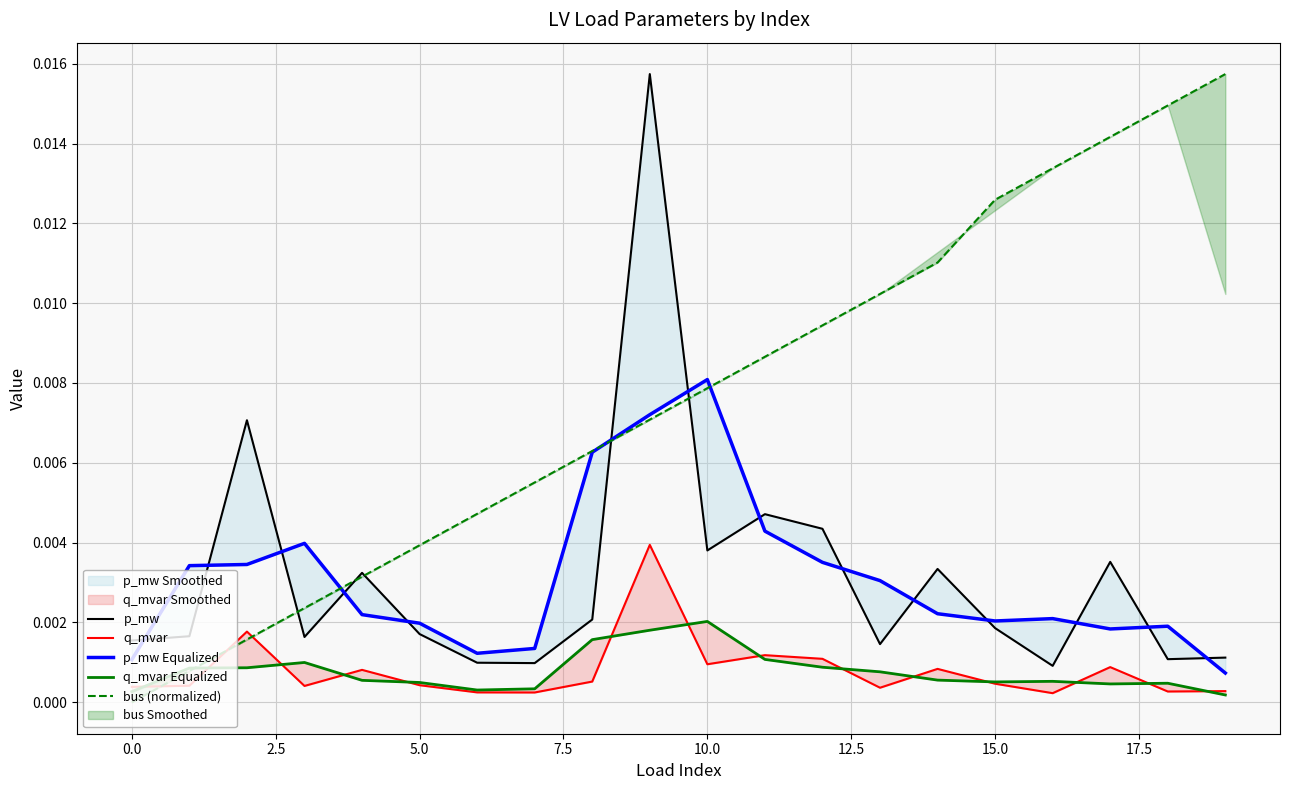

True or false: q_mvar has more than 0 points higher than both neighbors.

True